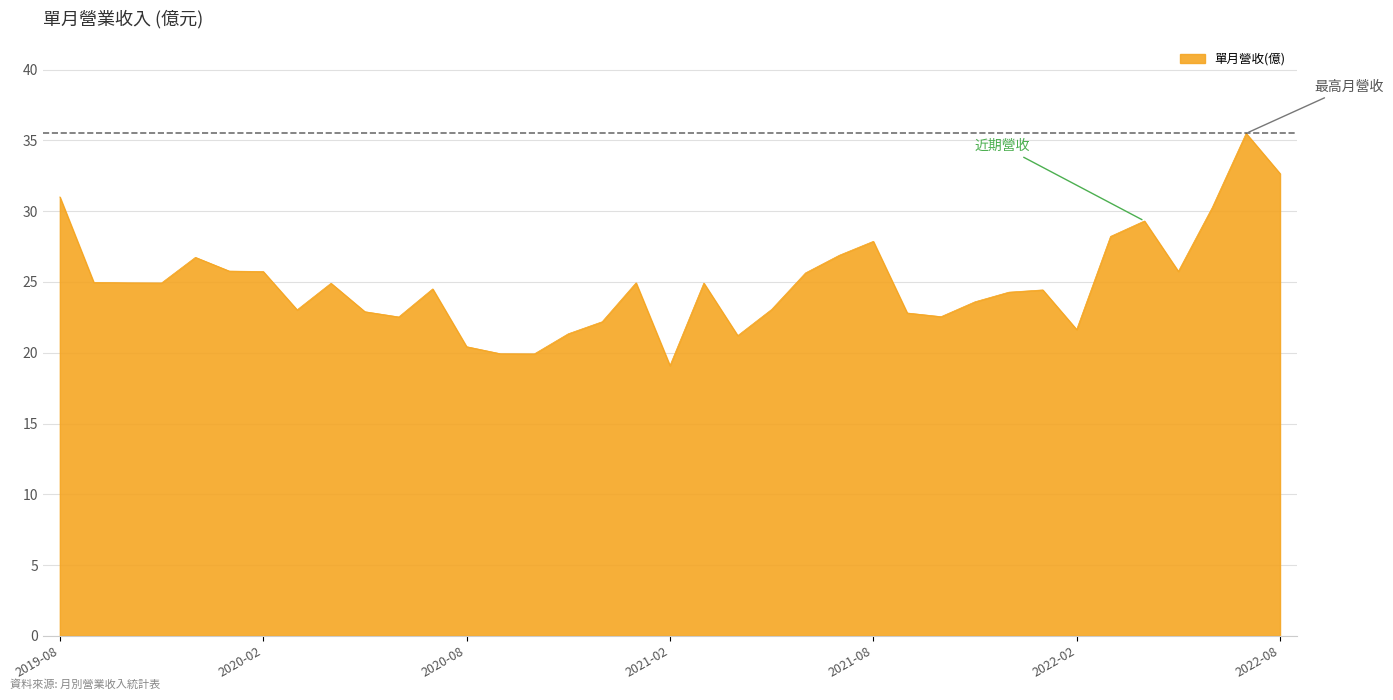

What is the maximum value shown in the chart?

35.5